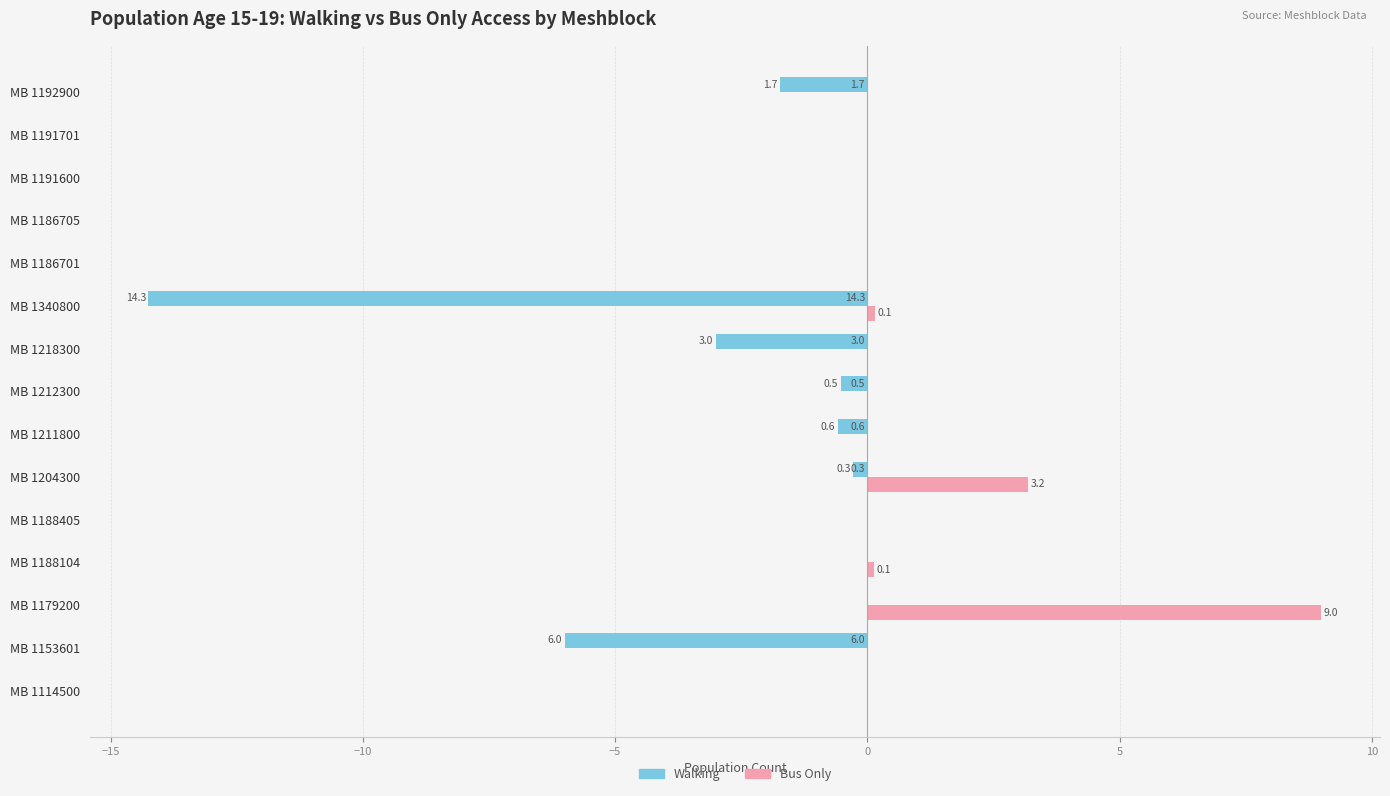

What are all the series names shown in the legend?

Walking, Bus Only